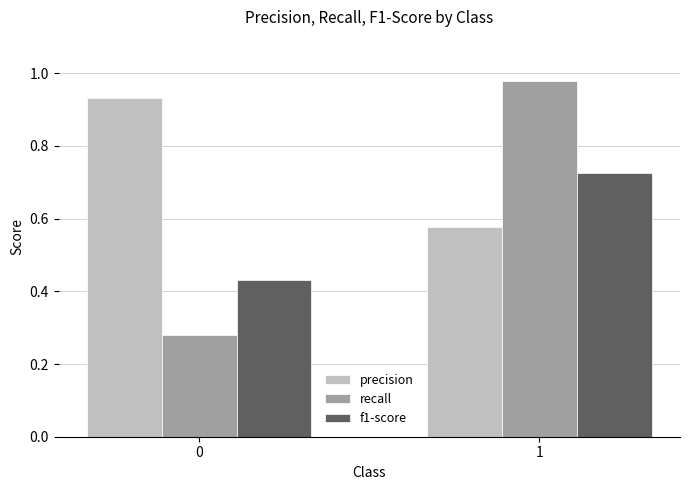

Which series changed the most between 0 and 1?

recall